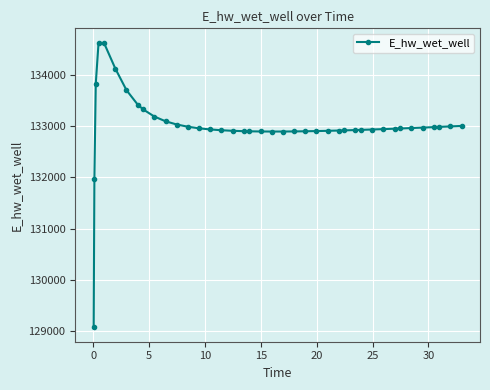

What is the minimum value shown in the chart?

129070.3